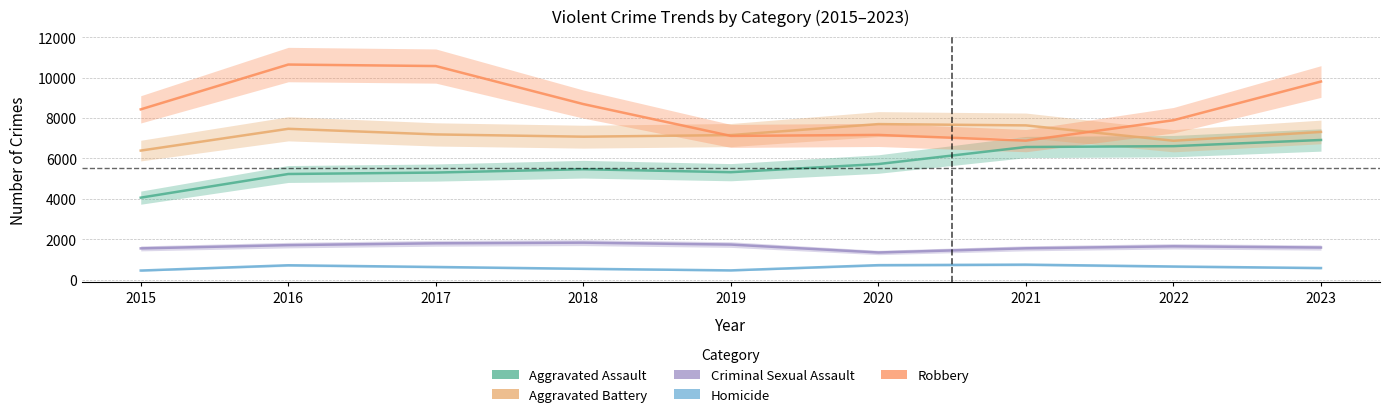

What is the minimum value for Aggravated Battery?

6386